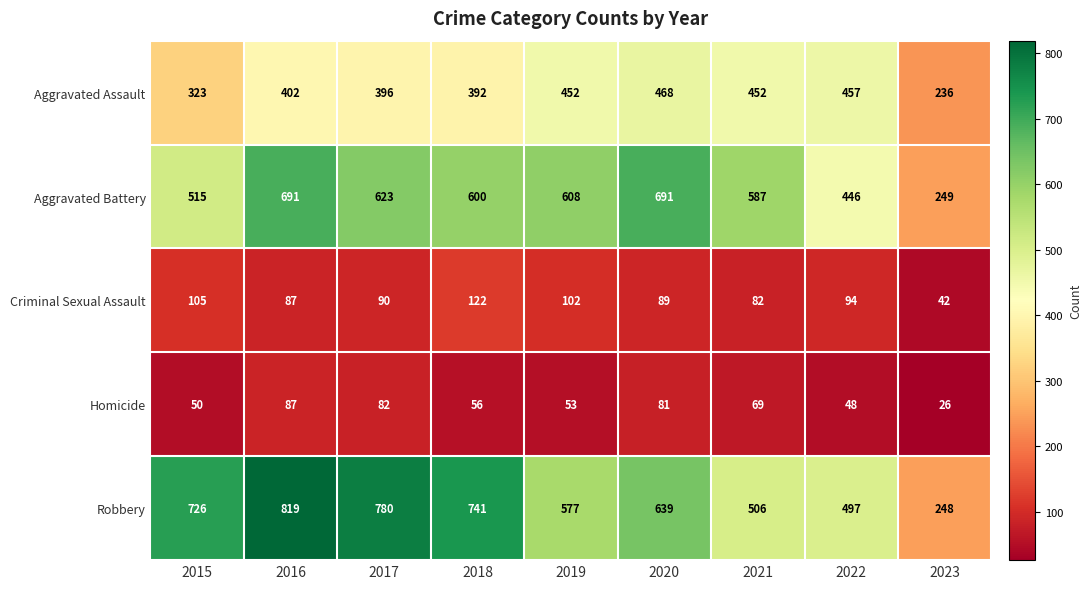

At how many categories does at least one series exceed 160?

9